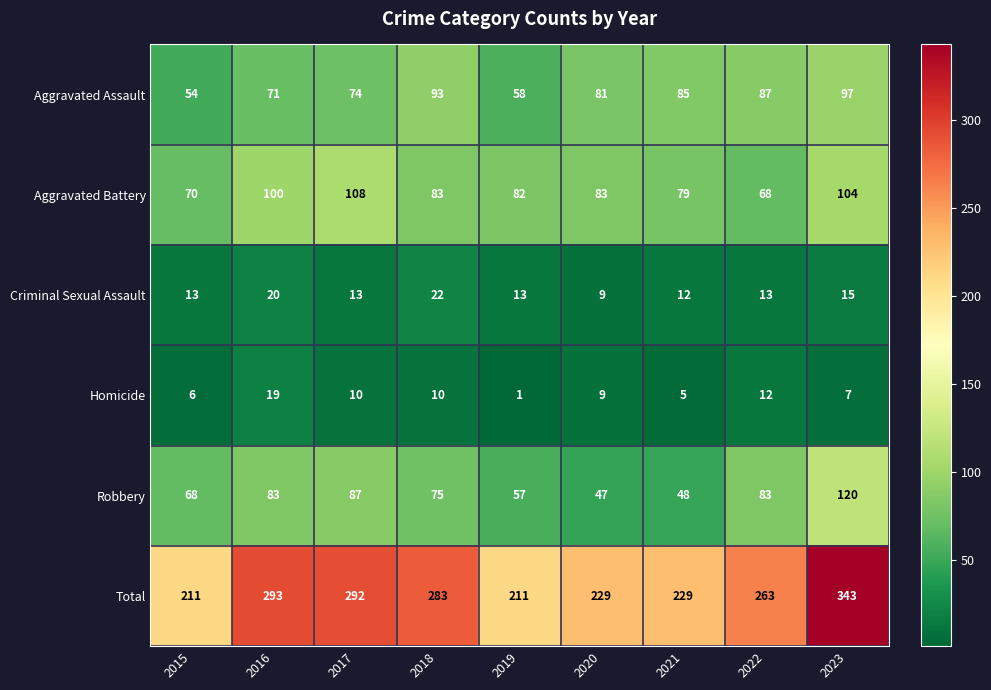

What value does the Aggravated Battery series have at 2021?

79